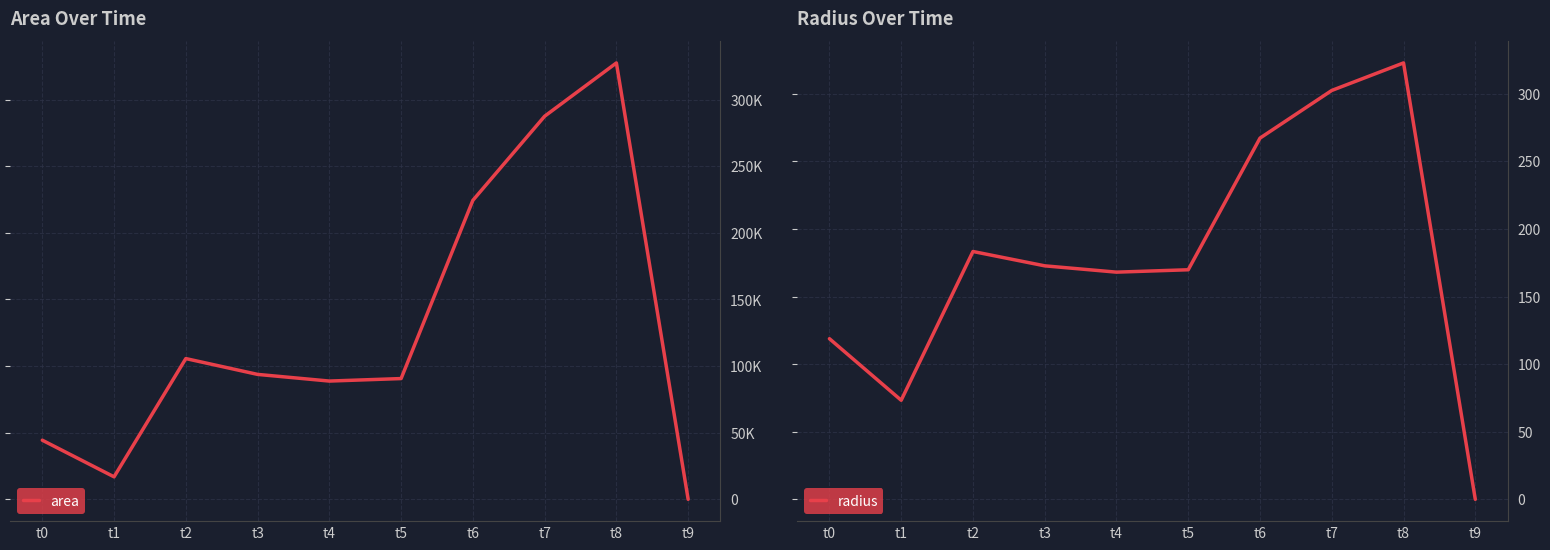

Rank the categories by area value from lowest to highest.

t9, t1, t0, t4, t5, t3, t2, t6, t7, t8